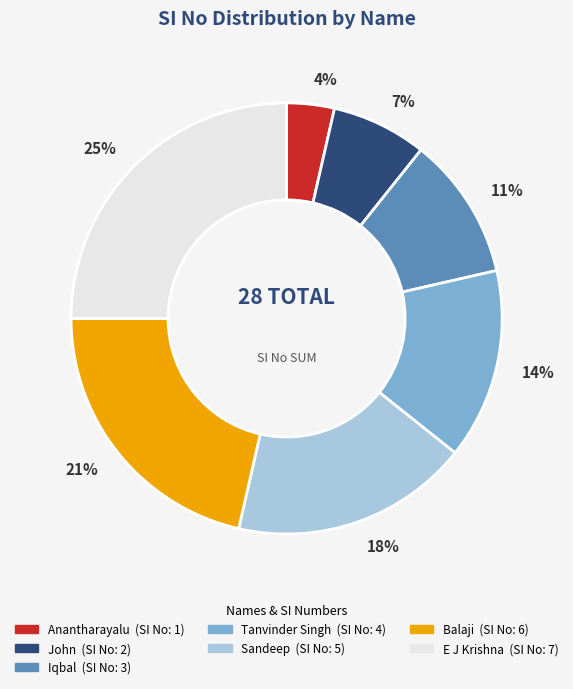

The John slice represents 7% of the pie. True or false?

True